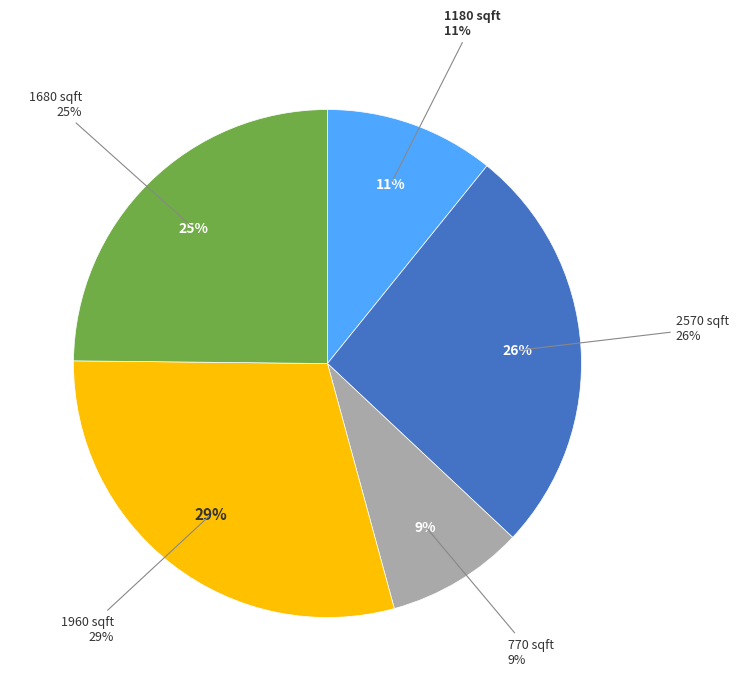

Is it true that 770 sqft is 9% of the pie?

True